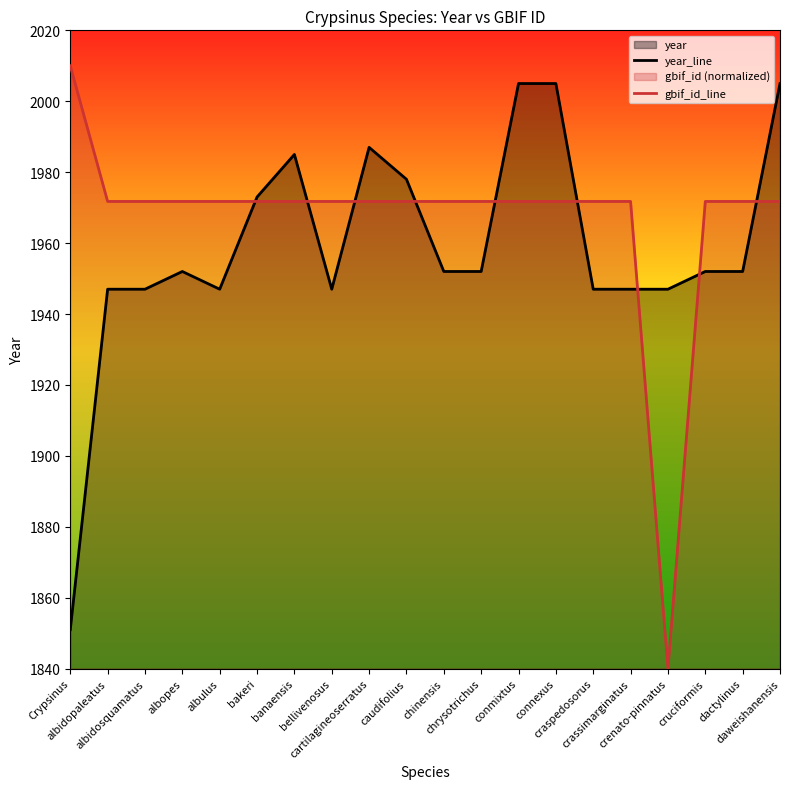

Which series has the largest total across all categories?

gbif_id_line